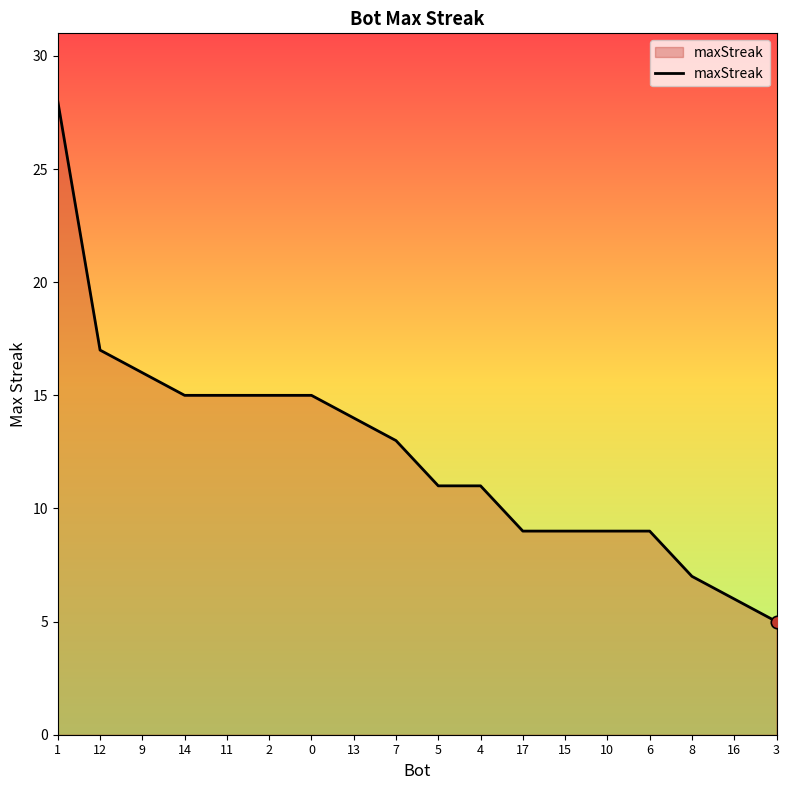

Which has a higher value, 1 or 7?

1